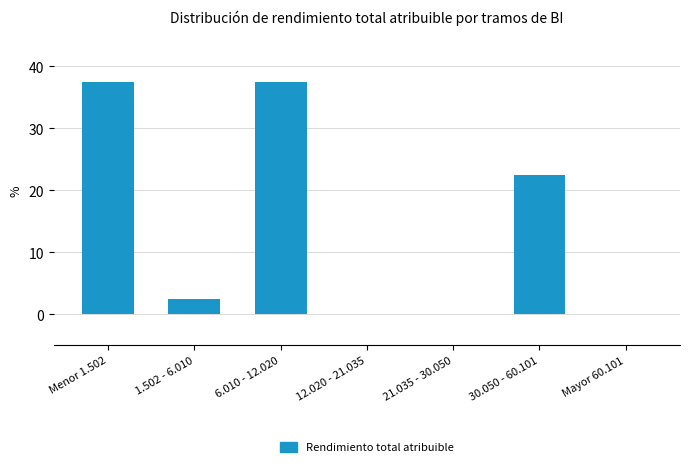

Reading left to right, what are all the values shown in this chart?

Menor 1.502=37.5	1.502 - 6.010=2.5	6.010 - 12.020=37.5	12.020 - 21.035=0.0	21.035 - 30.050=0.0	30.050 - 60.101=22.5	Mayor 60.101=0.0